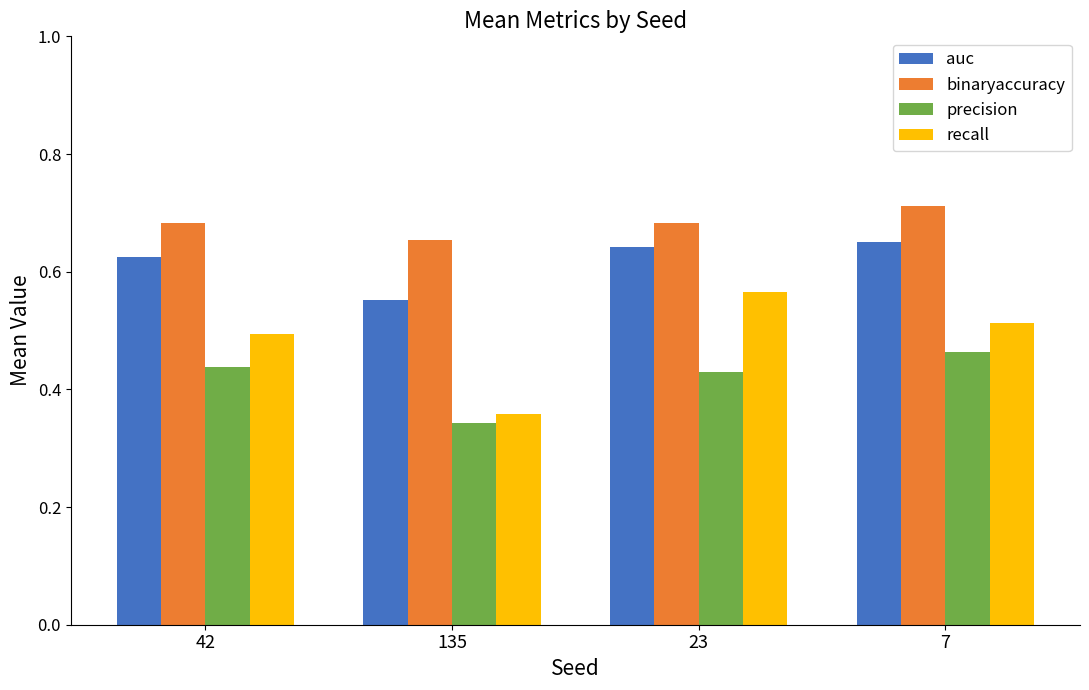

True or false: precision has a value of 0.1 at 135.

False